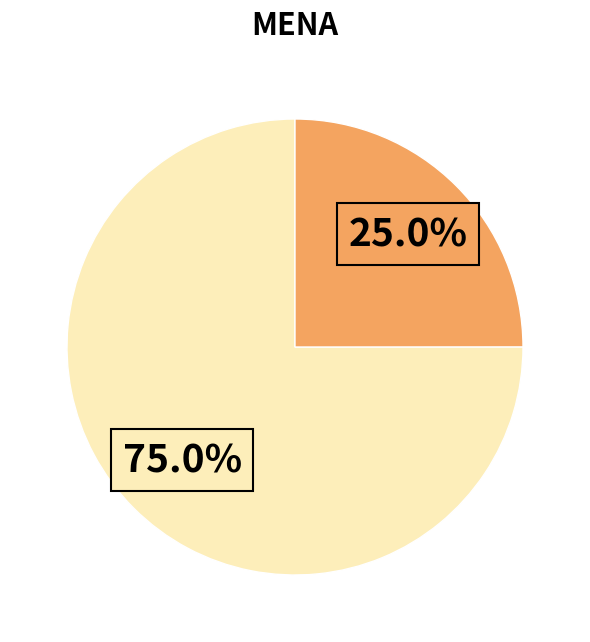

Is there any slice that represents more than half of the pie?

Yes